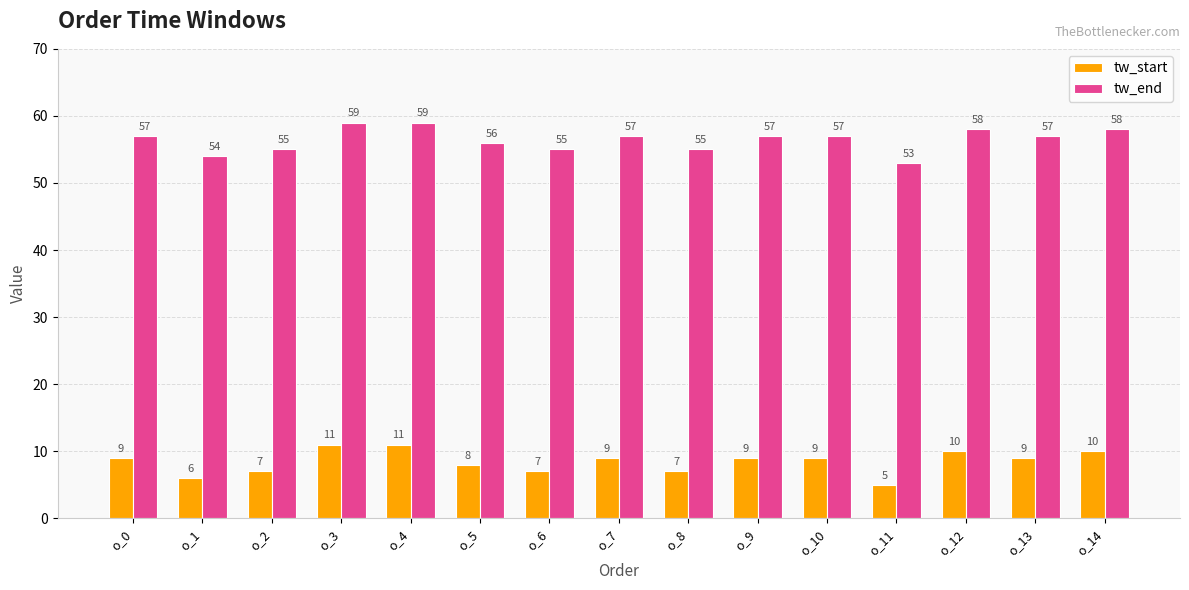

What is the total value across all series at o_9?

66